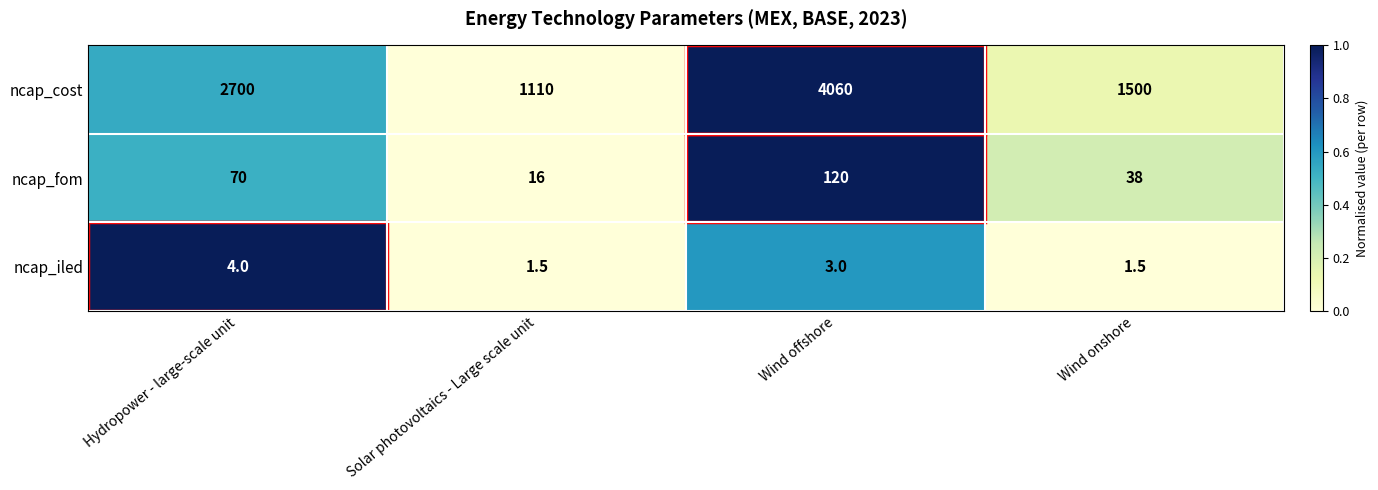

What is the minimum value shown in the chart?

1.5